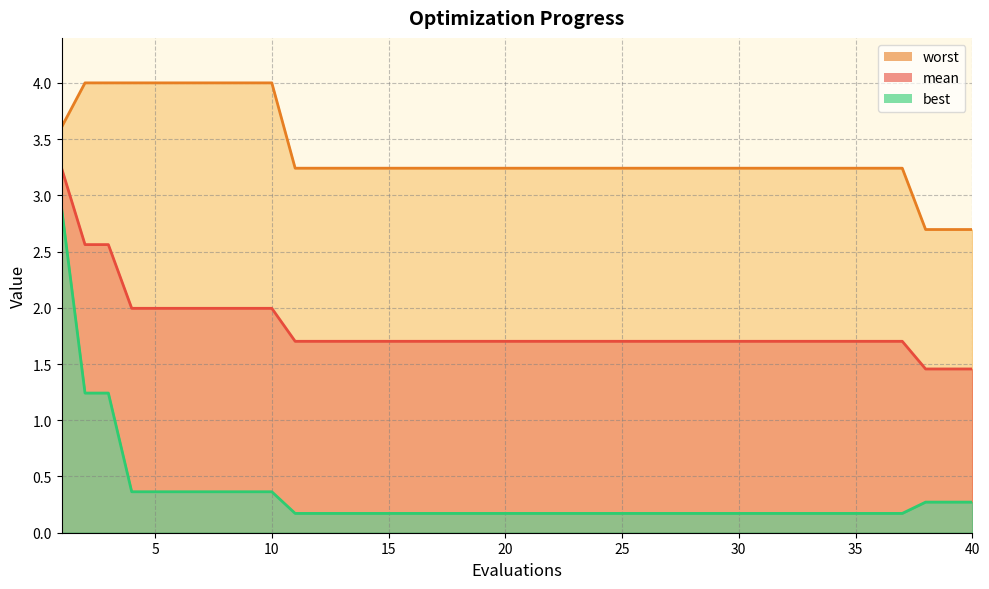

What is the minimum value shown in the chart?

0.2